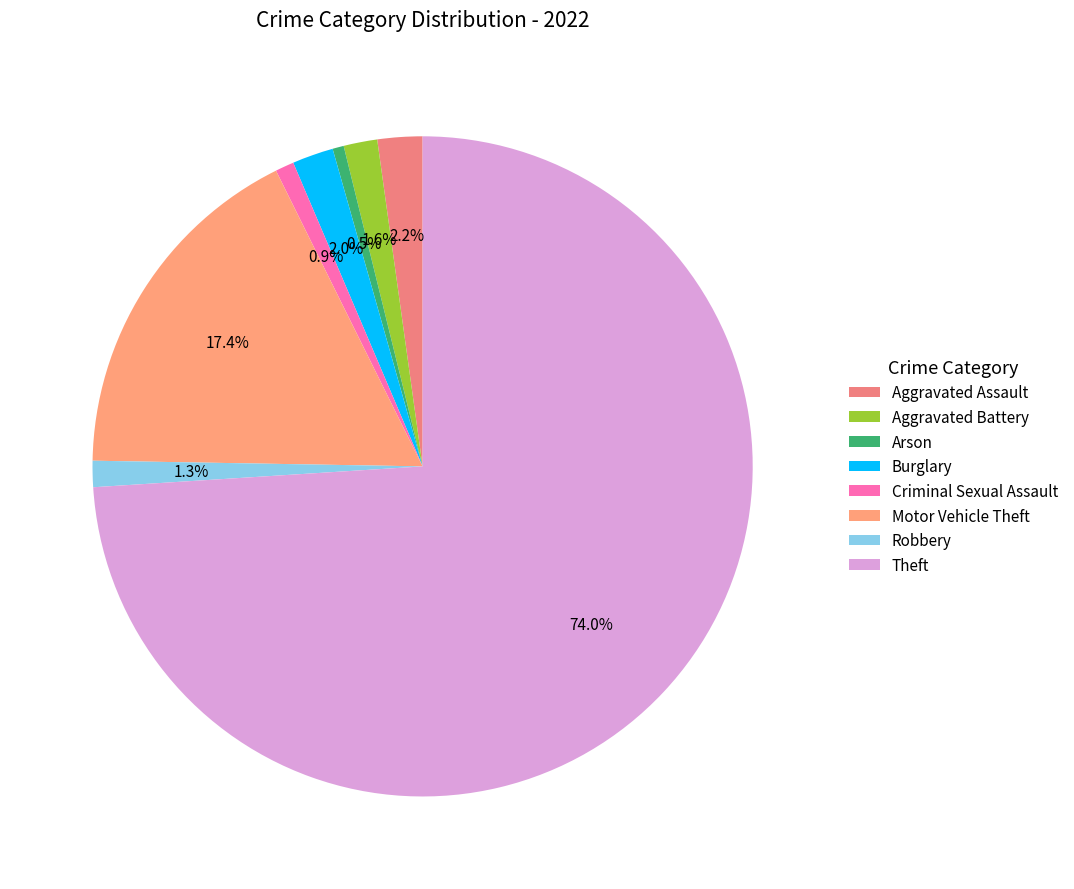

Count the number of slices in the pie.

8